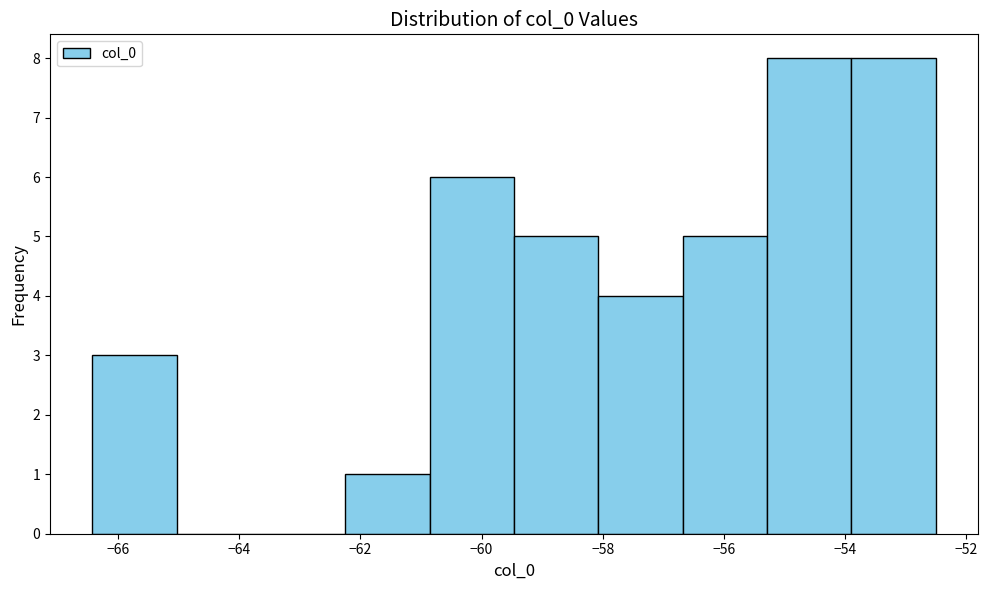

Reading left to right, transcribe this chart: for each bar, give the range it covers on the x-axis and its height. Neither the bar edges nor the heights are printed on the chart, so give them approximately, as read against the axes.

-66.4 to -65.0: 3
-65.0 to -63.6: 0
-63.6 to -62.2: 0
-62.2 to -60.8: 1
-60.8 to -59.4: 6
-59.4 to -58.0: 5
-58.0 to -56.6: 4
-56.6 to -55.2: 5
-55.2 to -53.8: 8
-53.8 to -52.6: 8